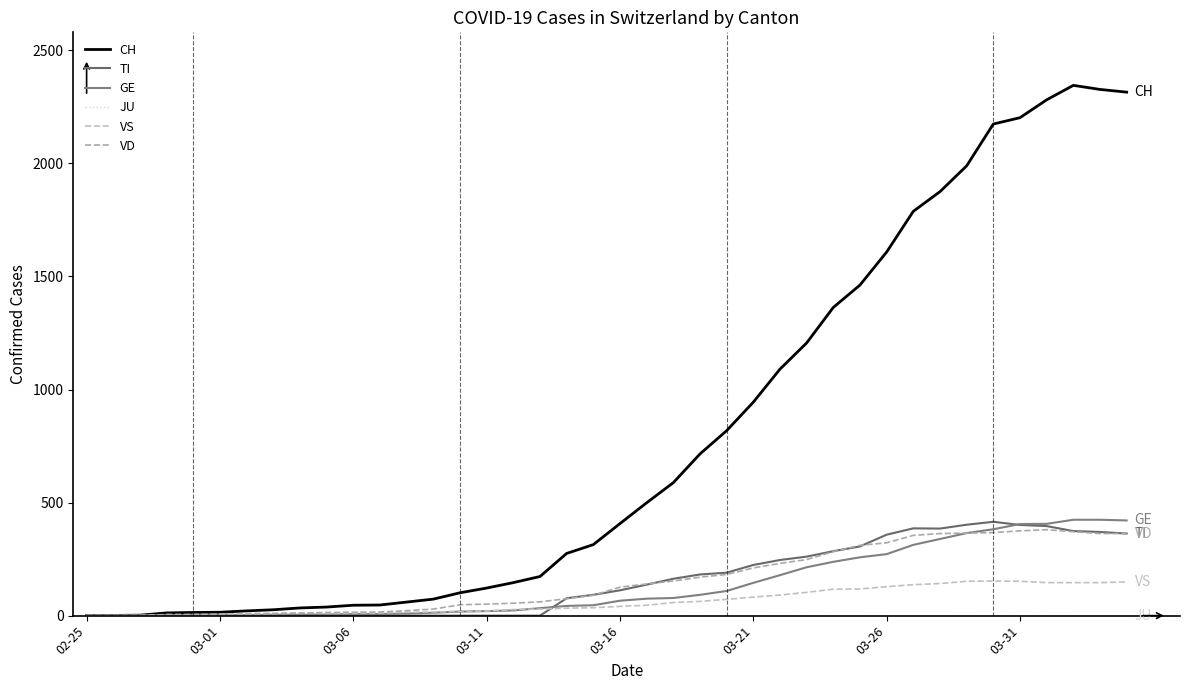

Reading right to left, list all the values displayed in this chart.

CH: 2315	2327	2345	2281	2202	2174	1989	1875	1788	1608	1462	1363	1206	1090	944	818	715	588	499	407	314	275	173	146	122	101	73	60	47	46	38	34	26	21	15	14	12	2	1	0
TI: 363	370	374	396	401	415	402	385	386	358	306	285	261	246	224	190	182	163	137	112	92	77	0	0	0	0	0	0	0	0	0	0	0	0	0	0	0	0	0	0
GE: 421	424	424	406	405	382	365	339	313	272	258	238	214	179	145	109	92	78	75	66	46	43	33	23	20	18	13	9	7	7	5	4	4	3	3	3	2	1	1	0
JU: 0	0	0	0	0	0	0	0	0	0	0	0	0	0	0	0	0	0	0	0	0	0	0	0	0	0	0	0	0	0	0	0	0	0	0	0	0	0	0	0
VS: 149	146	146	146	152	153	152	142	137	128	118	117	103	91	82	72	63	58	46	41	35	33	29	27	20	19	16	15	11	11	10	12	11	9	6	5	5	0	0	0
VD: 363	363	371	380	375	367	365	363	355	322	311	283	248	231	211	182	170	153	140	126	90	75	61	55	51	48	29	22	16	15	14	11	8	6	4	4	4	0	0	0